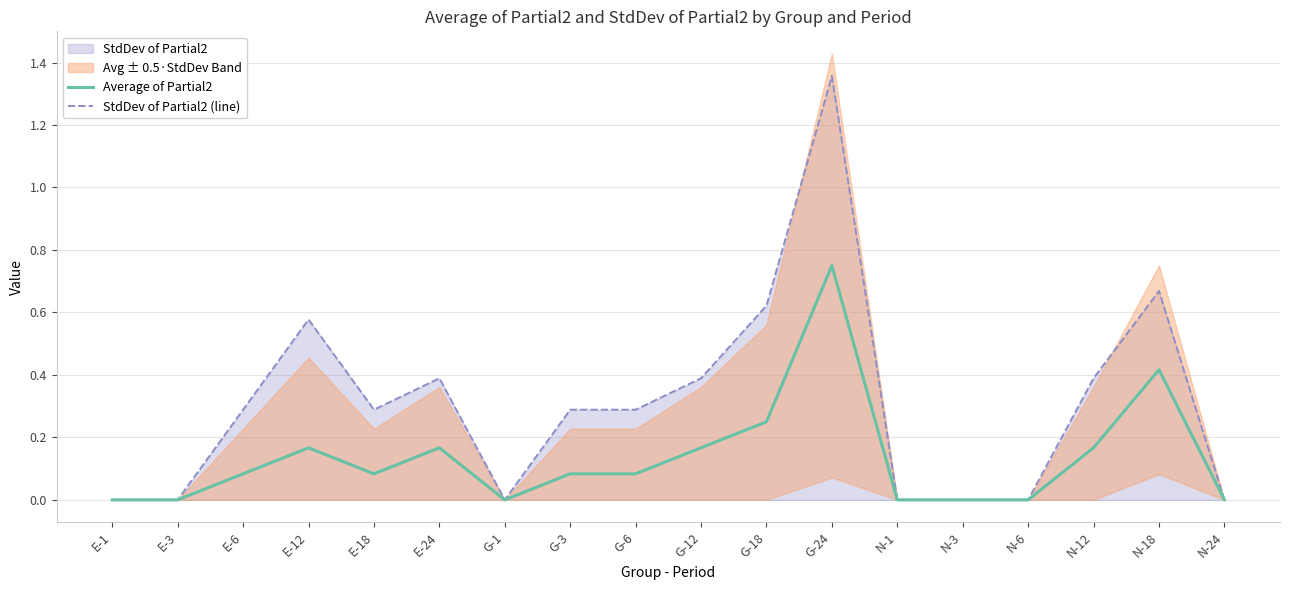

What is the difference between the second highest and second lowest values in the StdDev of Partial2 (line) series?

0.7